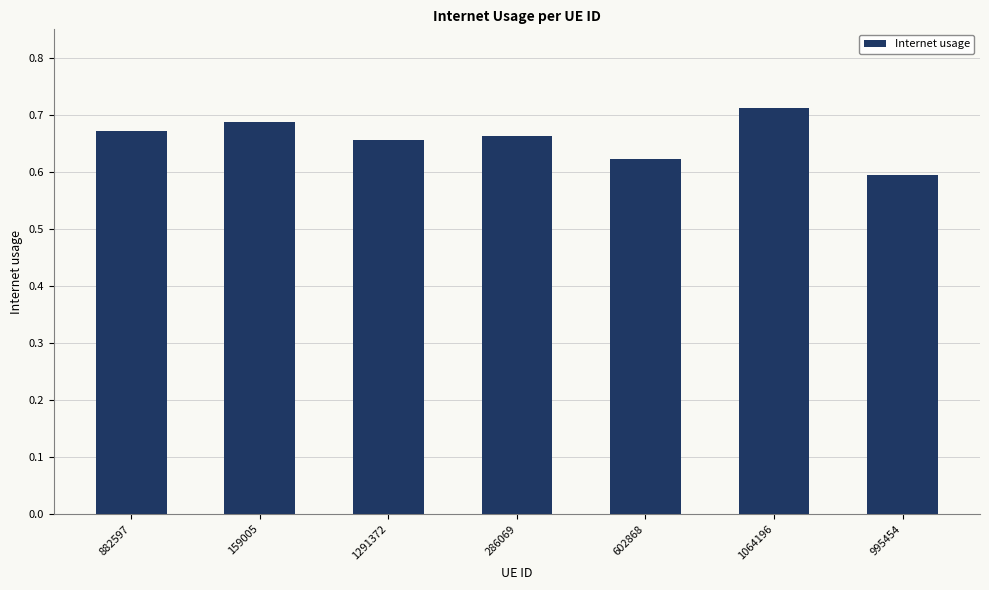

What is the label of the 5th bar from the left?

602868